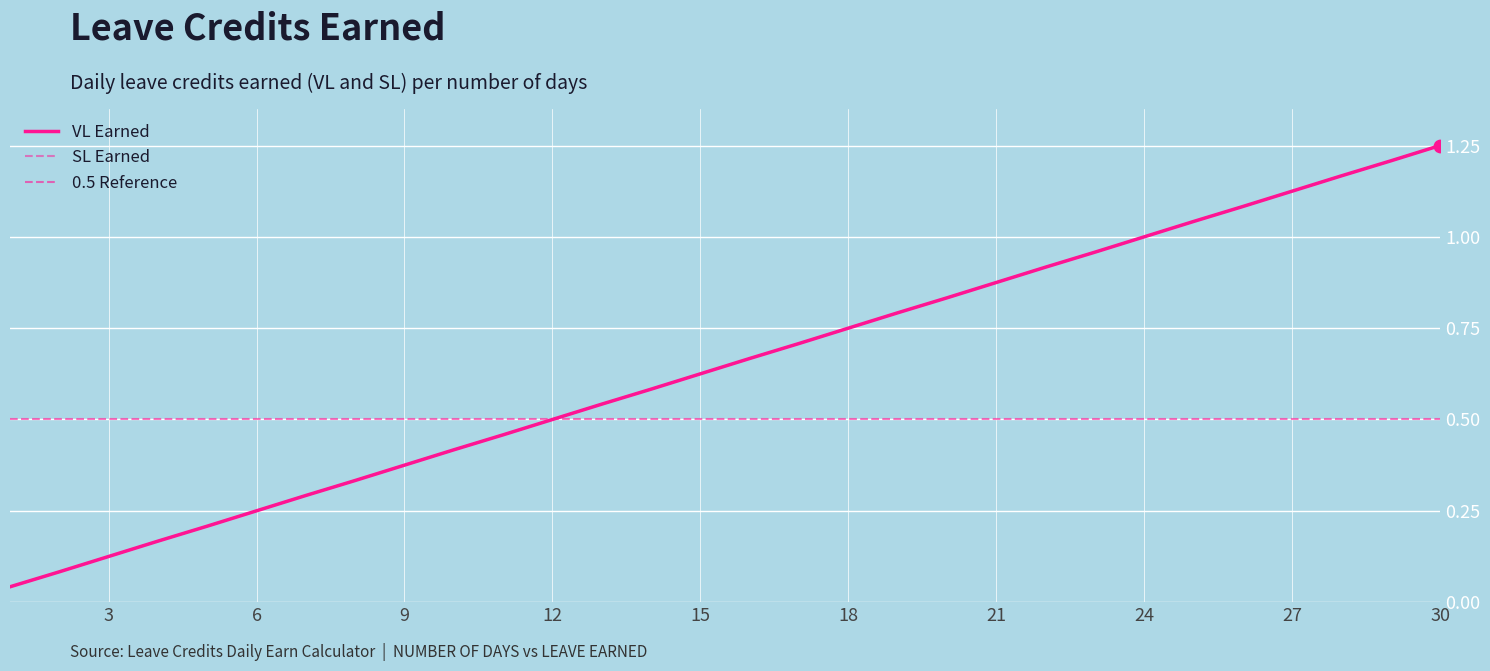

Which series reaches the minimum Y coordinate?

VL Earned